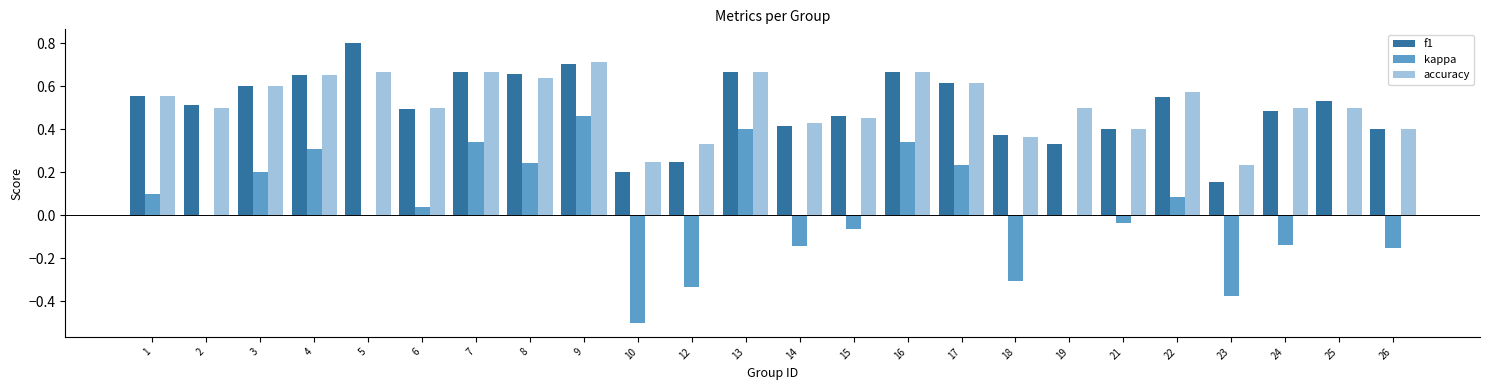

Which category has the highest value in the kappa series?

9